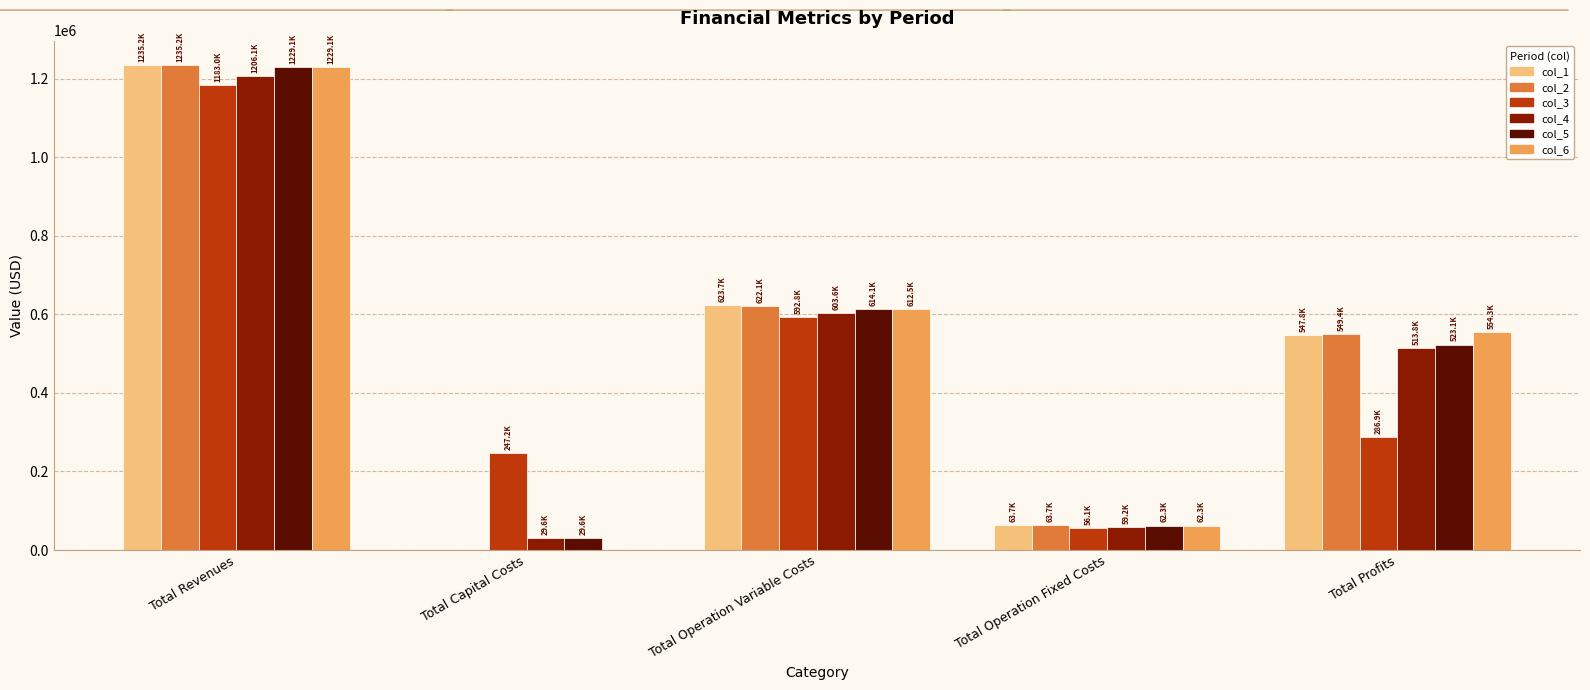

What is the spread (max minus min) of values at Total Operation Fixed Costs?

7650.3